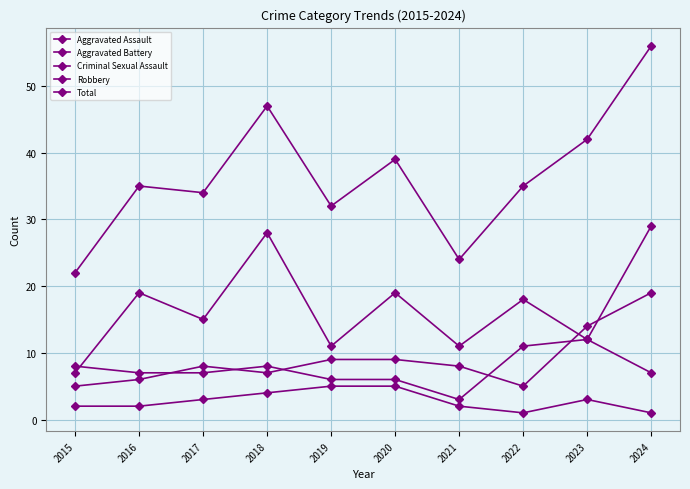

How many lines are shown in the chart?

5